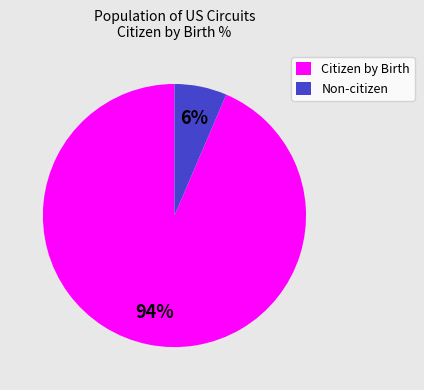

How many segments does this pie chart have?

2